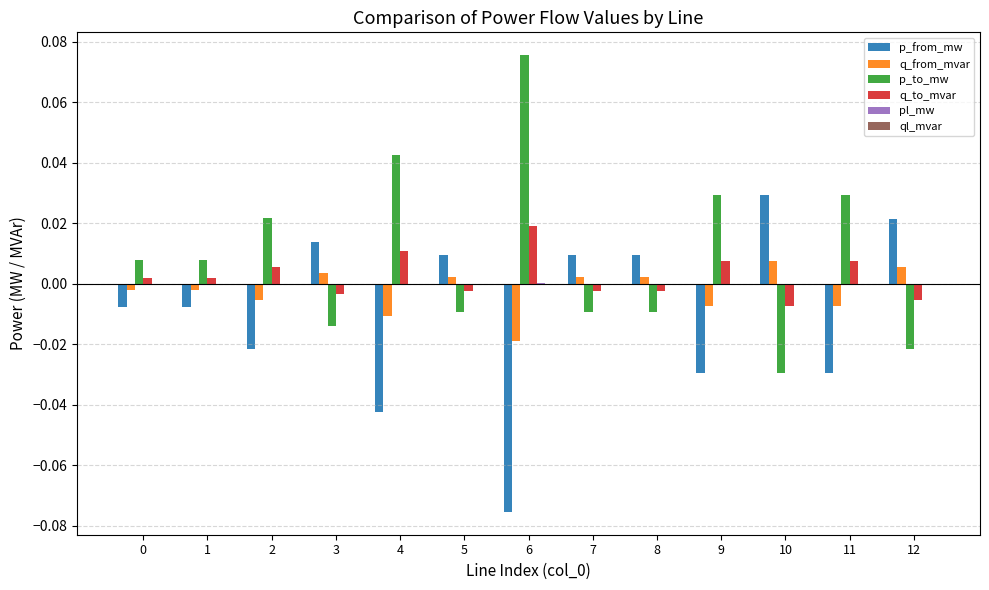

Is the value of p_from_mw at 5 greater than the value of p_to_mw at 7?

Yes